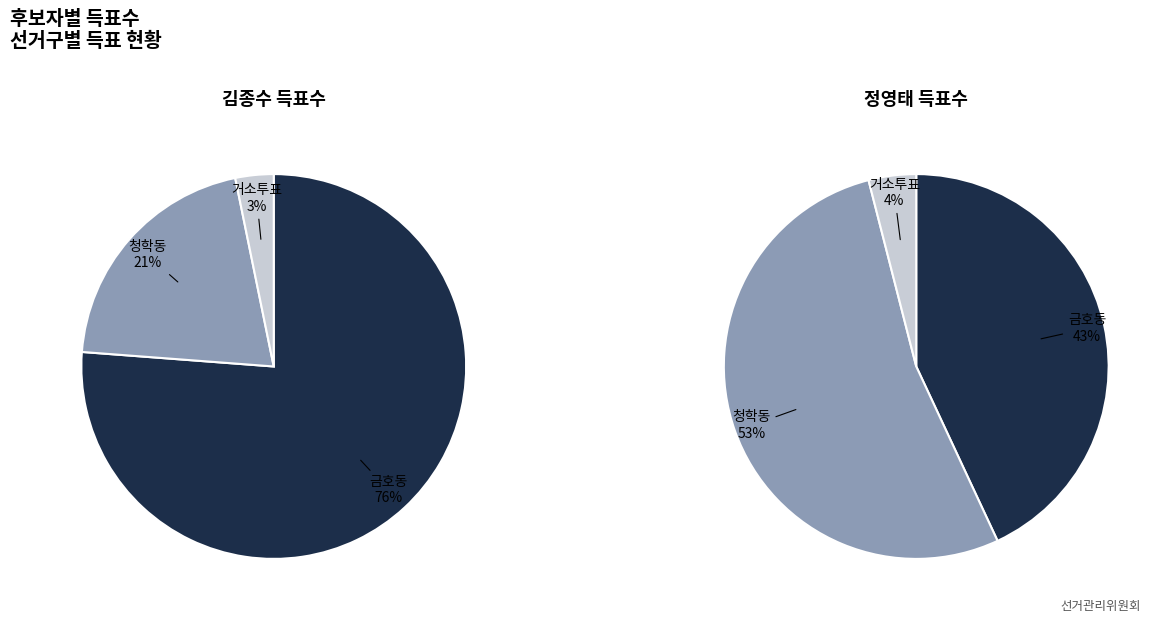

To the nearest percent, what is the difference between the largest and smallest slice percentages?

73%